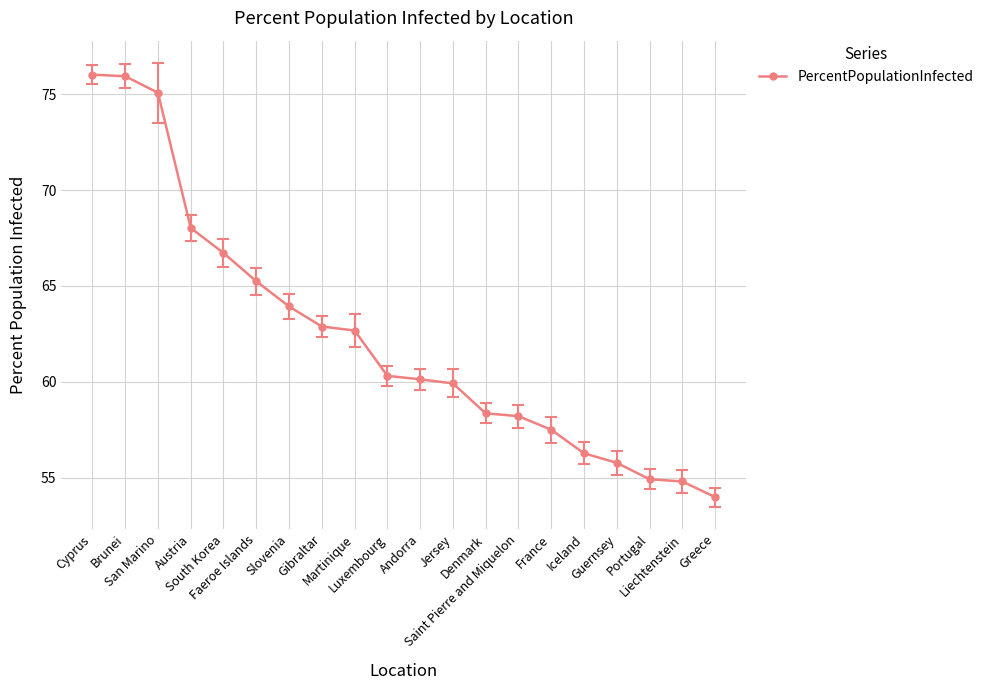

Which label corresponds to the smallest value in the chart?

Greece